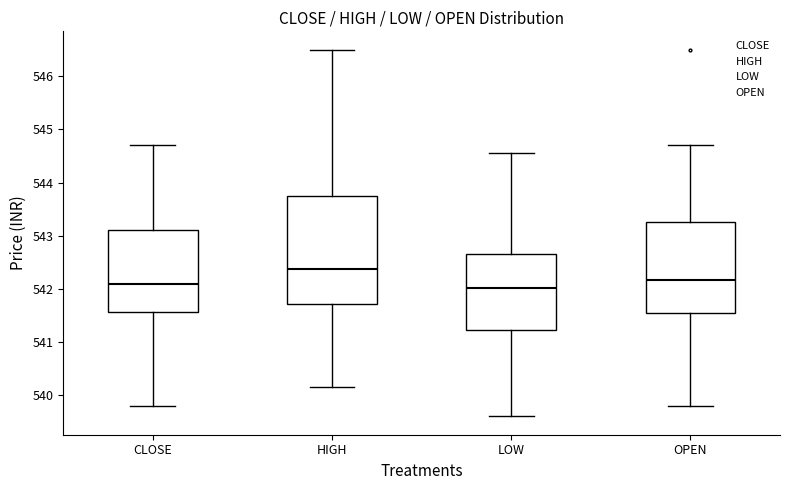

Which box is the tallest, from its lower edge to its upper edge?

HIGH